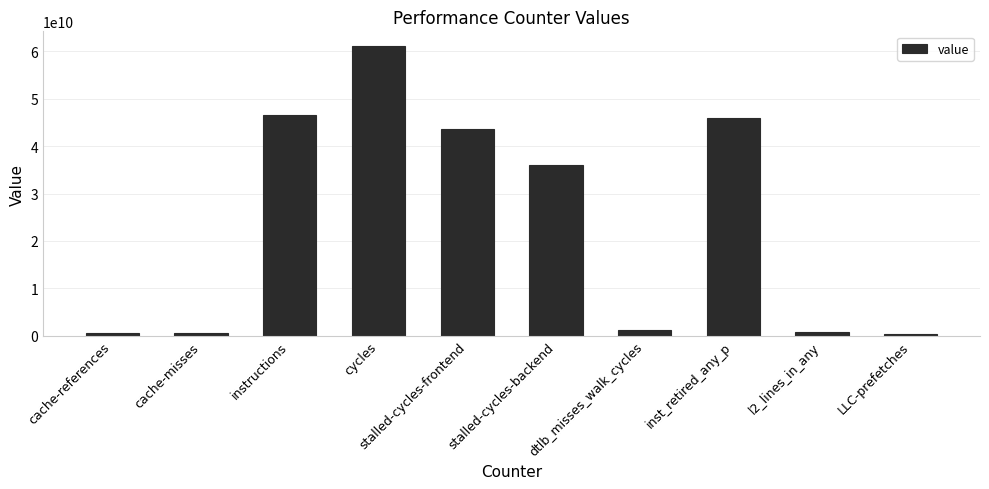

What is the label of the 5th bar from the left?

stalled-cycles-frontend